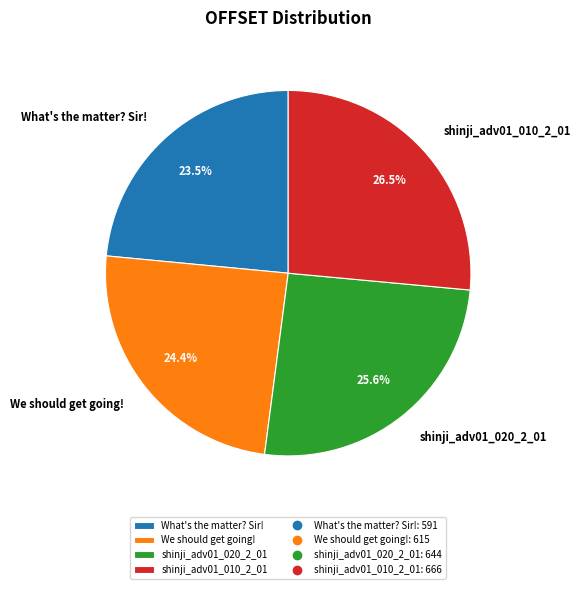

Which slice is the largest?

shinji_adv01_010_2_01